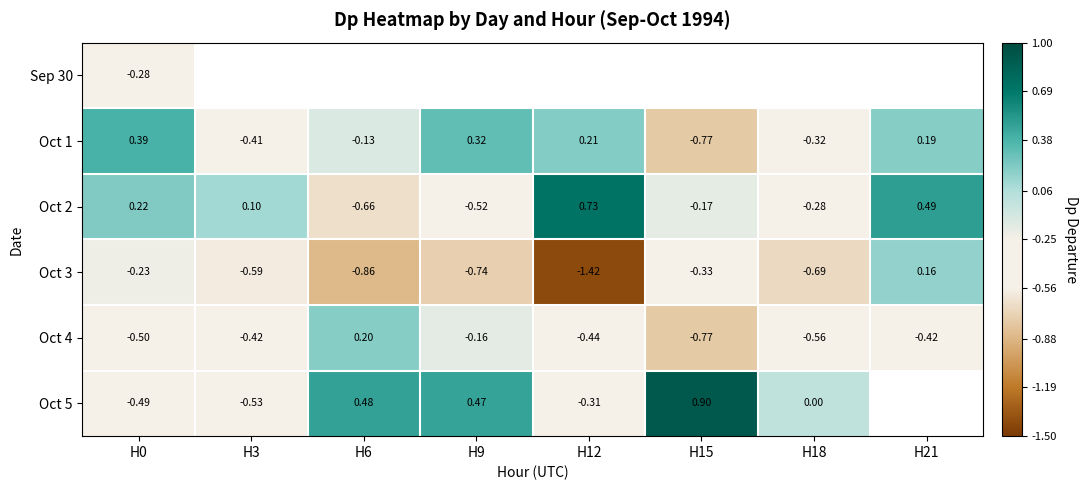

Which series has the largest total across all categories?

Oct 2